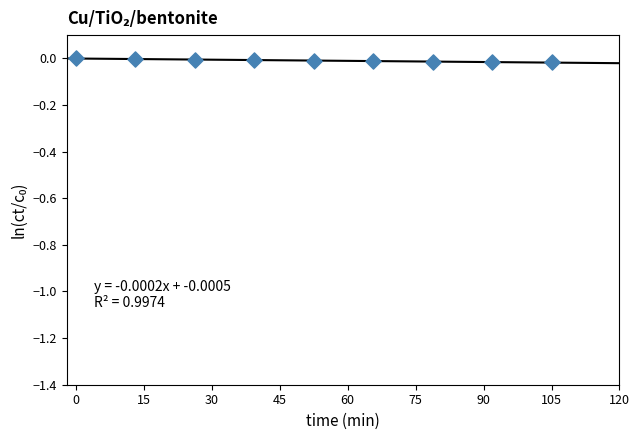

What is the average X value?

52.5